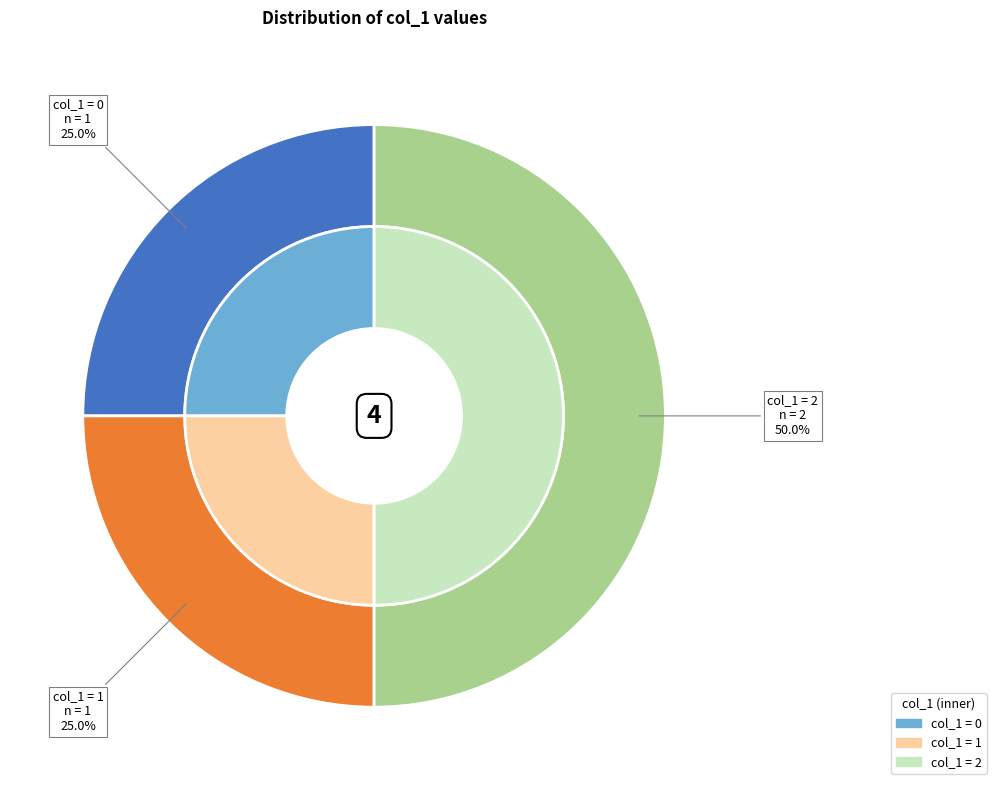

Between 2 and 1, which is larger?

2